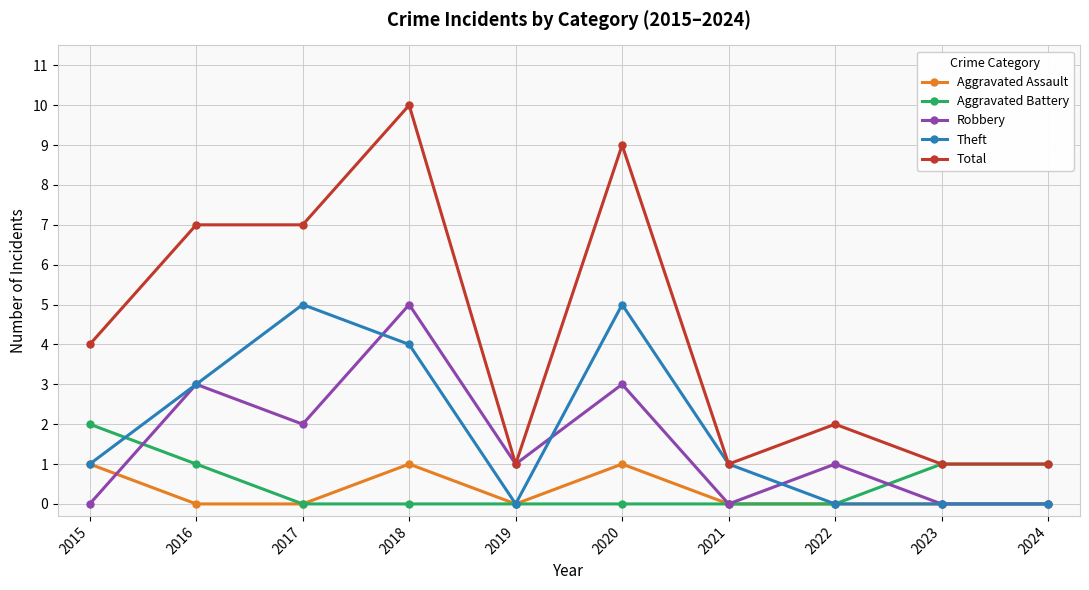

Rank the series at 2020 from highest to lowest value.

Total, Theft, Robbery, Aggravated Assault, Aggravated Battery